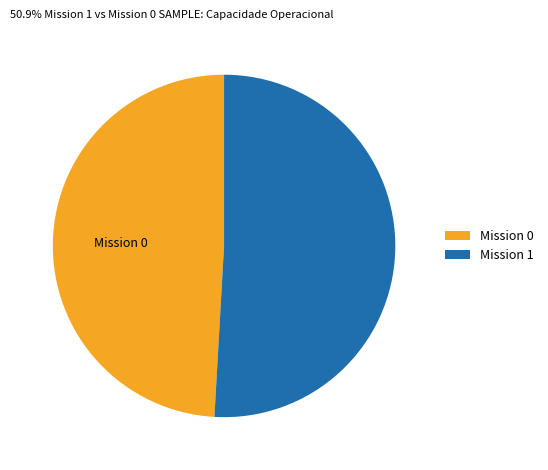

True or false: Mission 0 accounts for 59% of the total.

False